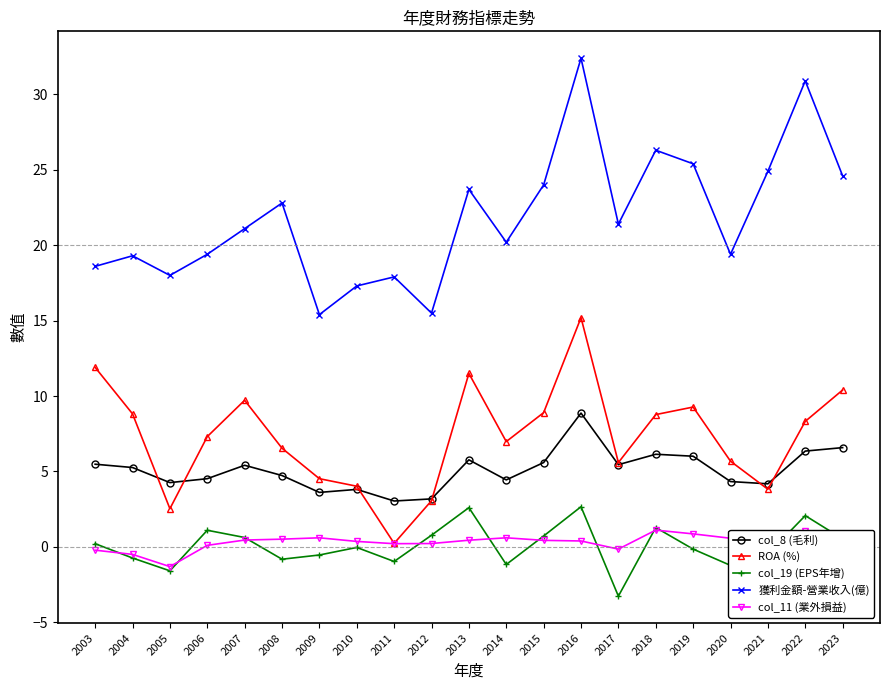

At which category does col_19 (EPS年增) reach its first local peak?

2006